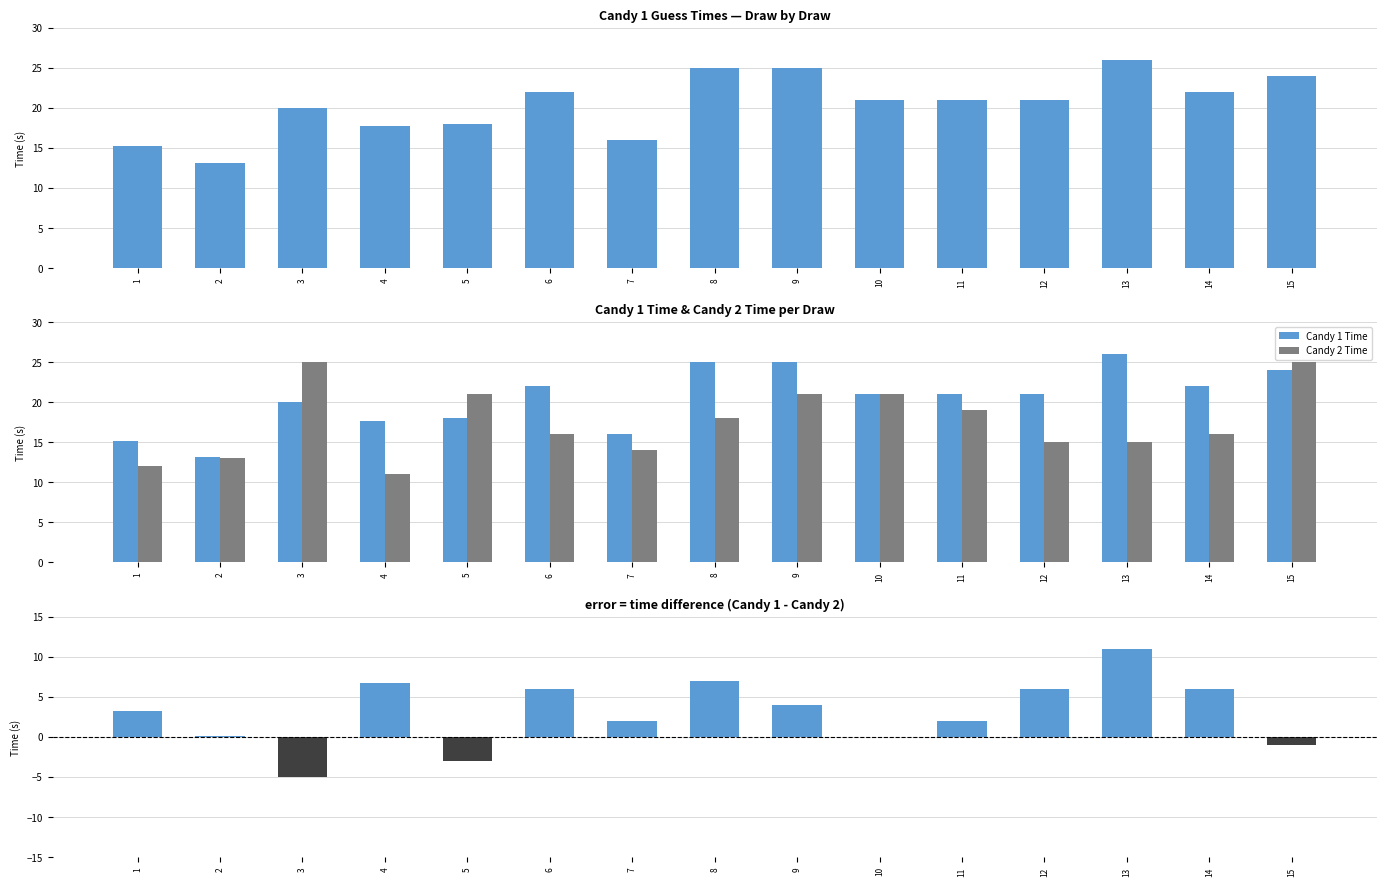

What is the total value across all series at 8?

50.0